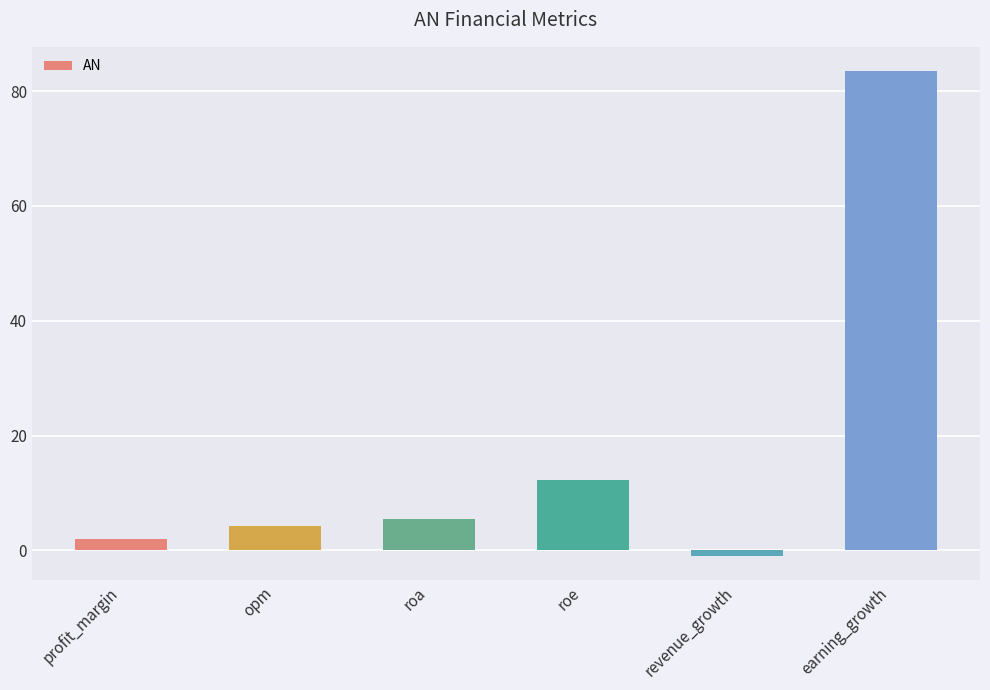

Are the bars horizontal?

No